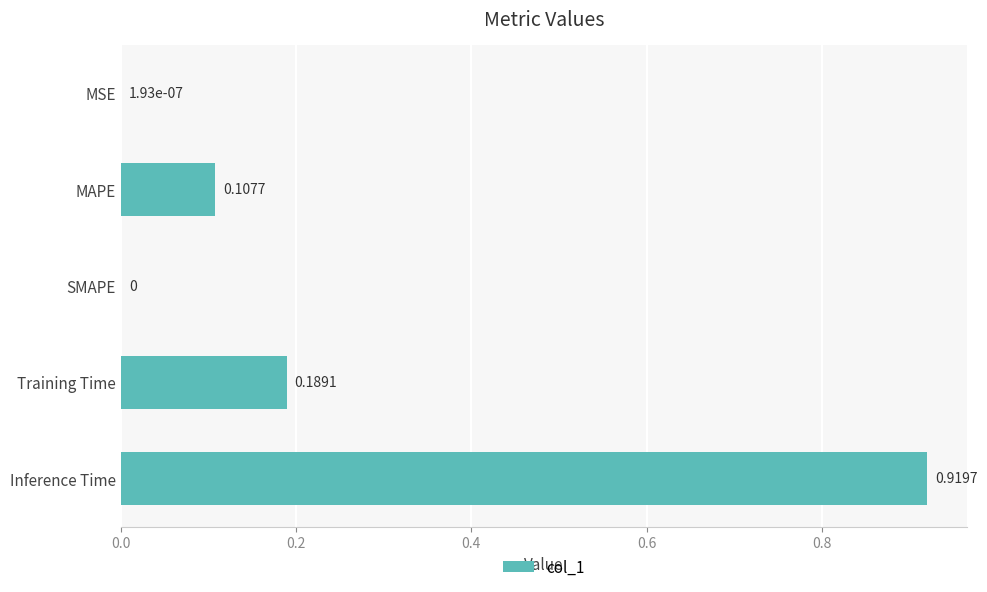

Which category has the highest value across all series?

Inference Time